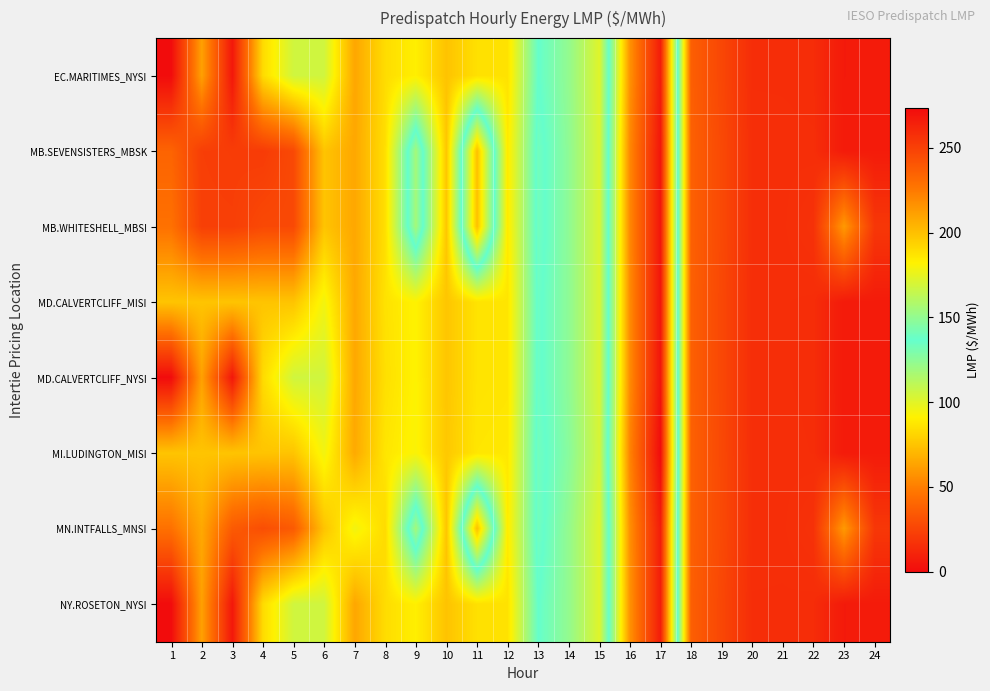

Which label corresponds to the largest value in the chart?

17